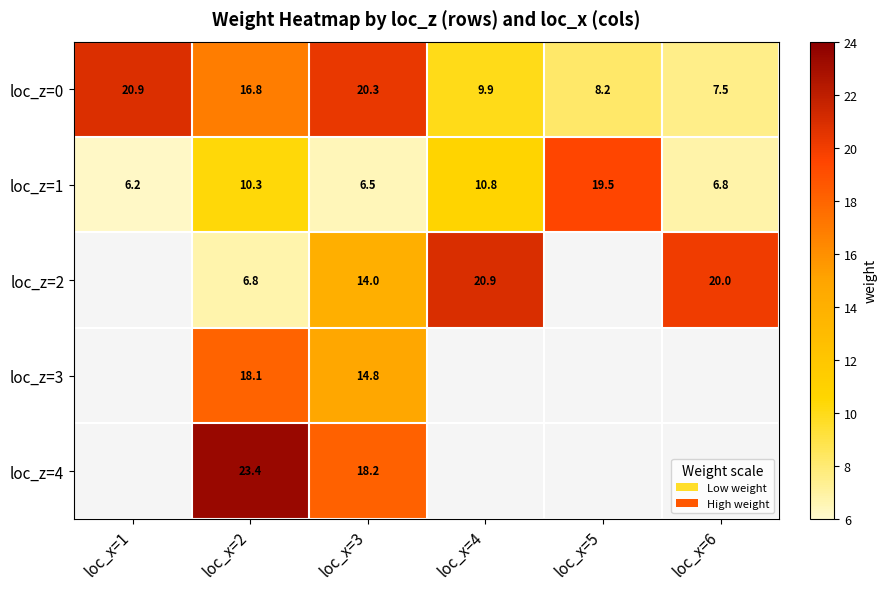

How many values in the loc_z=1 series are below 10?

3